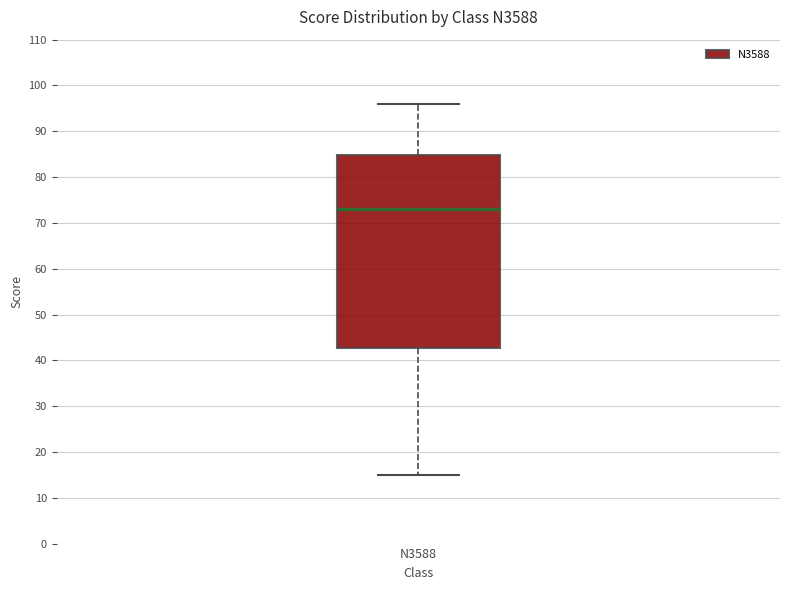

Read this box plot against the y-axis: the position of the median line, the range covered by the box, and the ends of both whiskers. The values are not printed on the chart, so give them approximately, as read against the axis.

median 73, box 43 to 85, whiskers 15 to 96